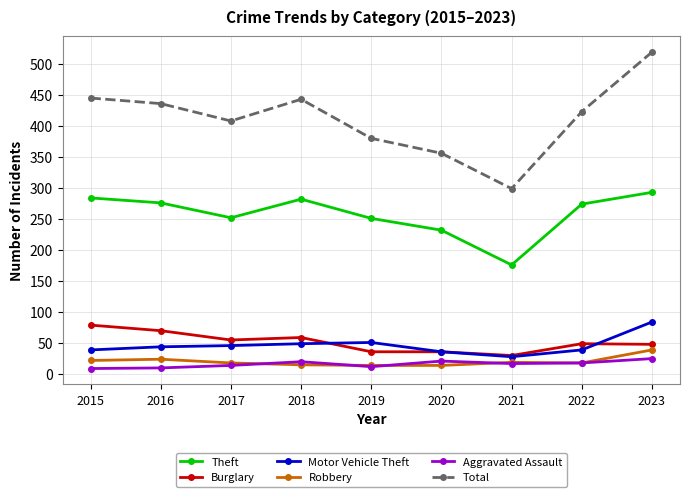

What value does the Aggravated Assault series have at 2020?

21